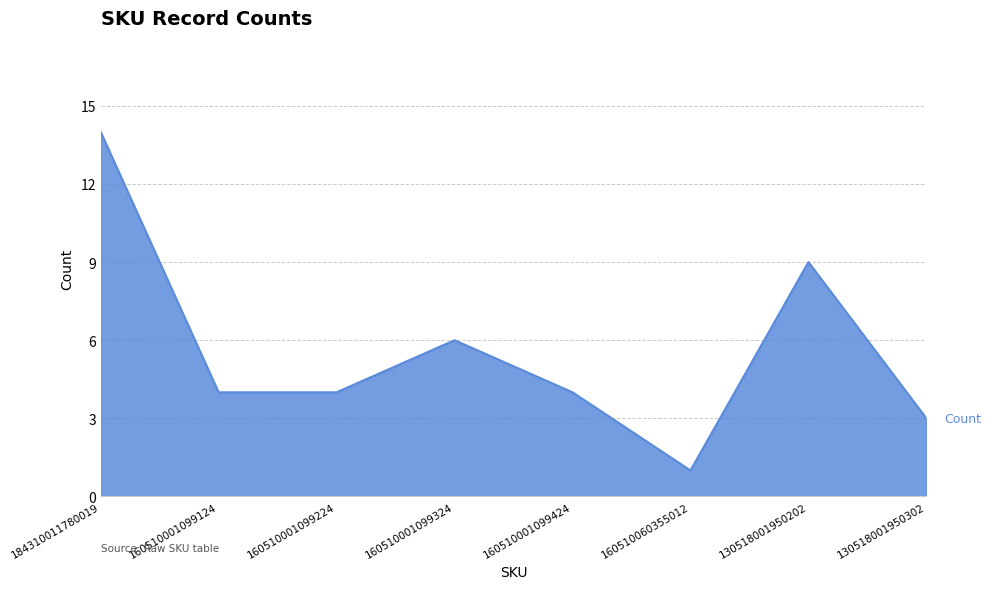

How many lines are shown in the chart?

1